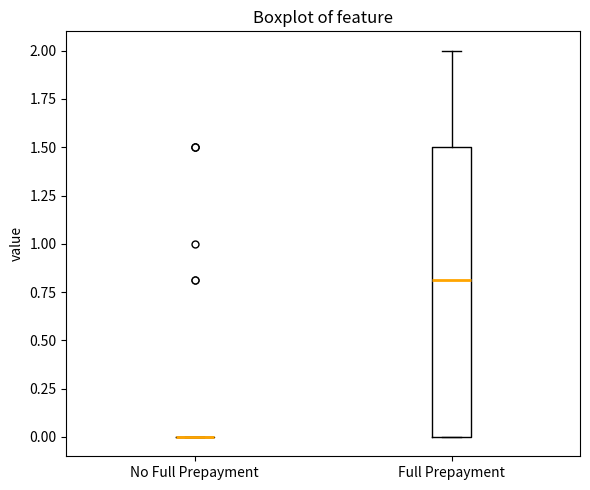

Reading left to right, transcribe this box plot: for each box, give where its median line is, the range the box spans, and where its two whiskers end, as read against the y-axis. The values are not printed on the chart, so give them approximately, as read against the axis.

No Full Prepayment: box collapsed to a line at 0.0, whiskers 0.0 to 0.0
Full Prepayment: median 0.8, box 0.0 to 1.5, whiskers 0.0 to 2.0